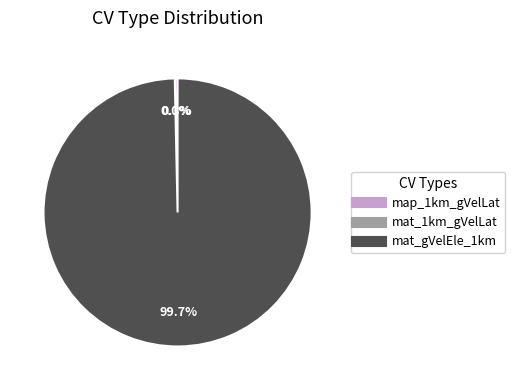

Between map_1km_gVelLat and mat_gVelEle_1km, which is larger?

mat_gVelEle_1km